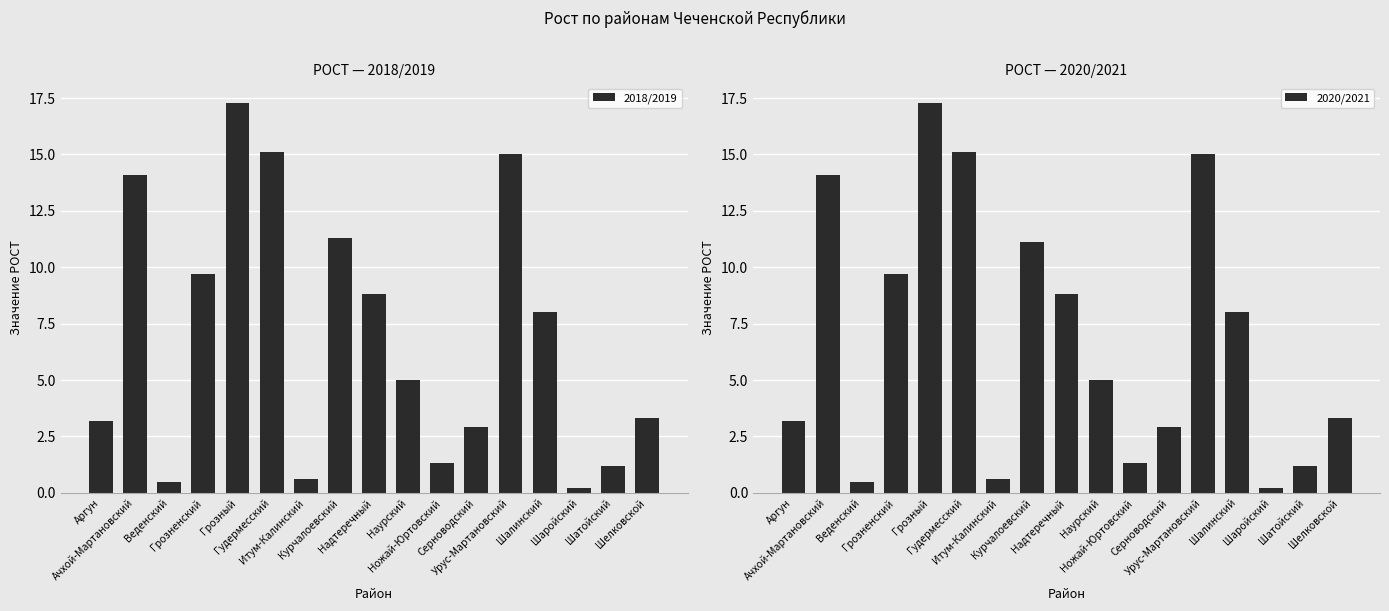

The value of 2018/2019 at Ножай-Юртовский is 1.3. True or false?

True